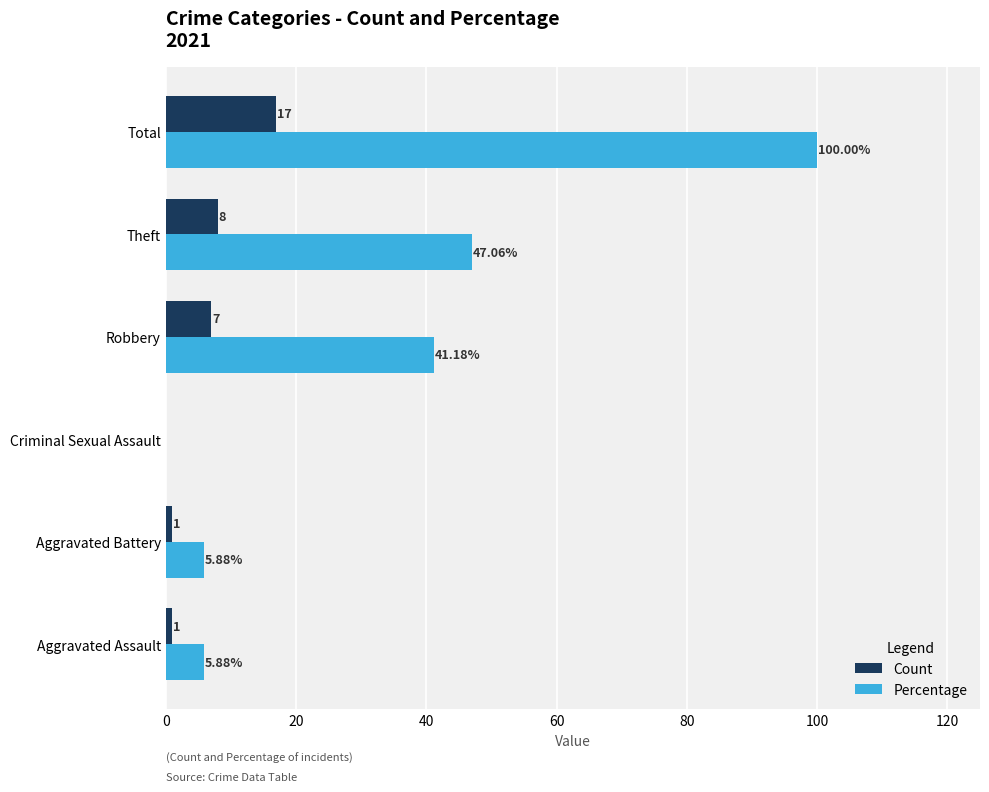

At which category is the sum across all series the highest?

Total